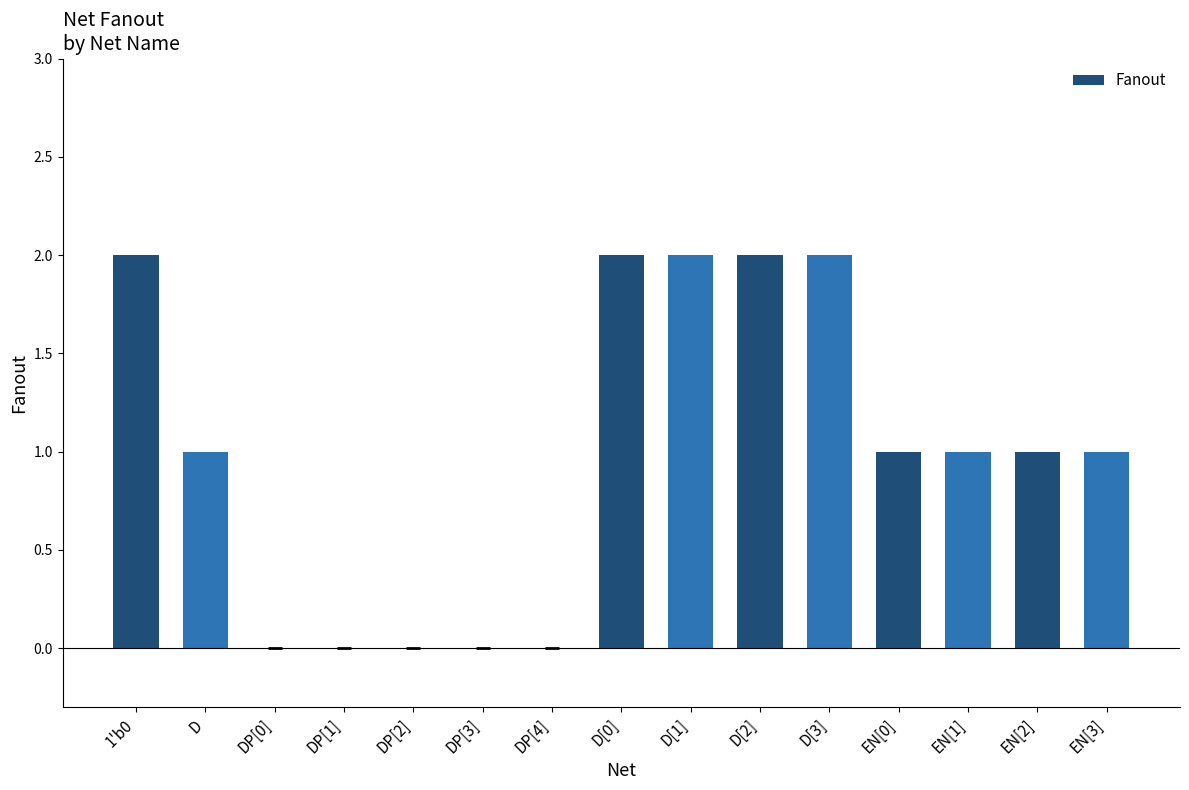

Count the number of data series in this chart.

1